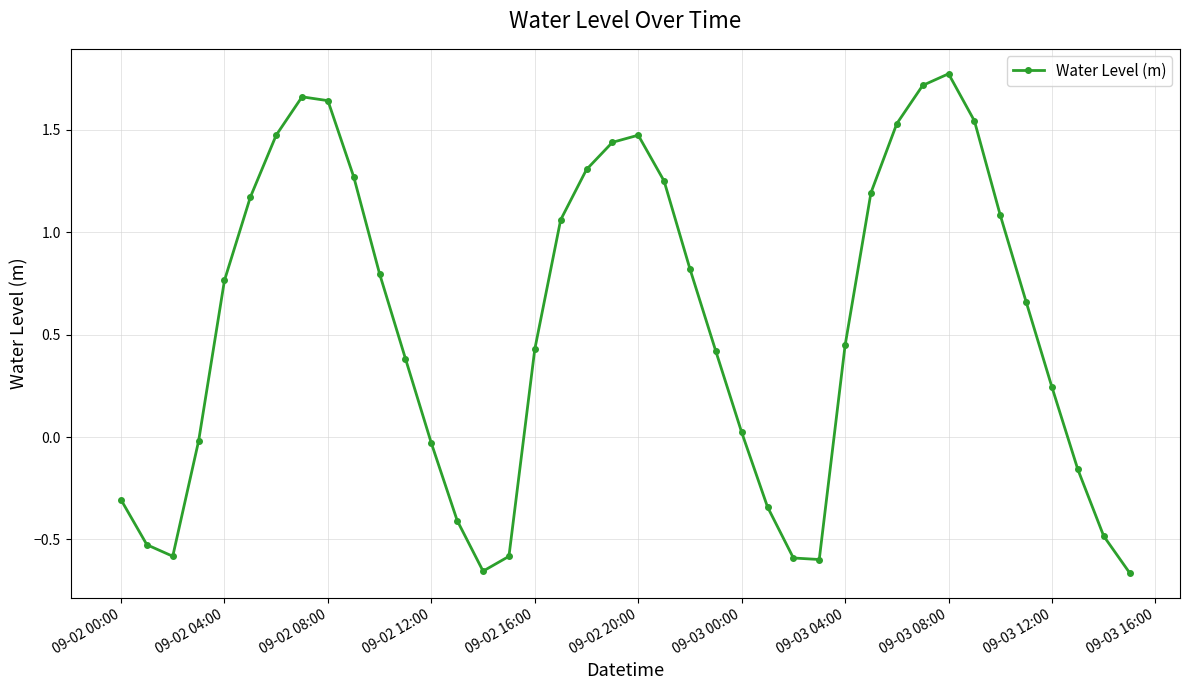

What is the value of the 39th point from the left?

-0.5